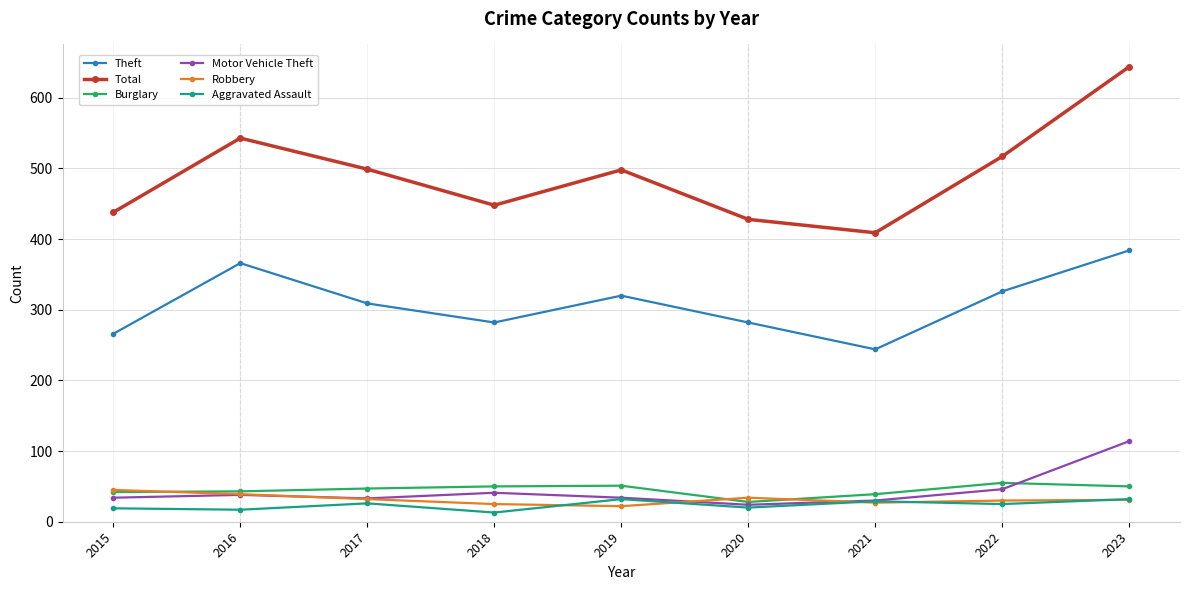

How many interior local valleys does the Total series have?

2